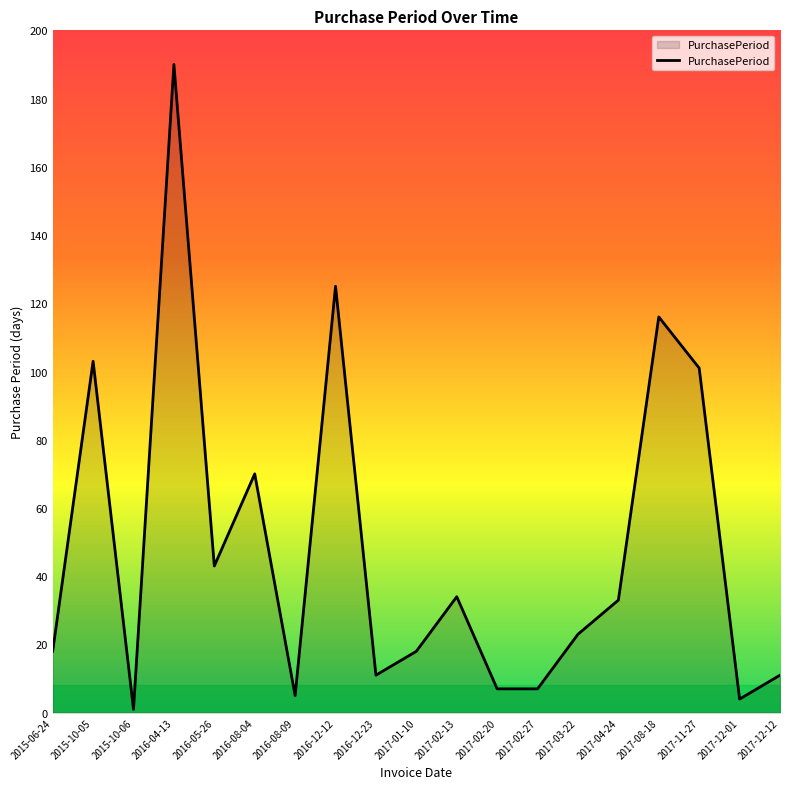

What is the approximate value at 2016-12-23?

11